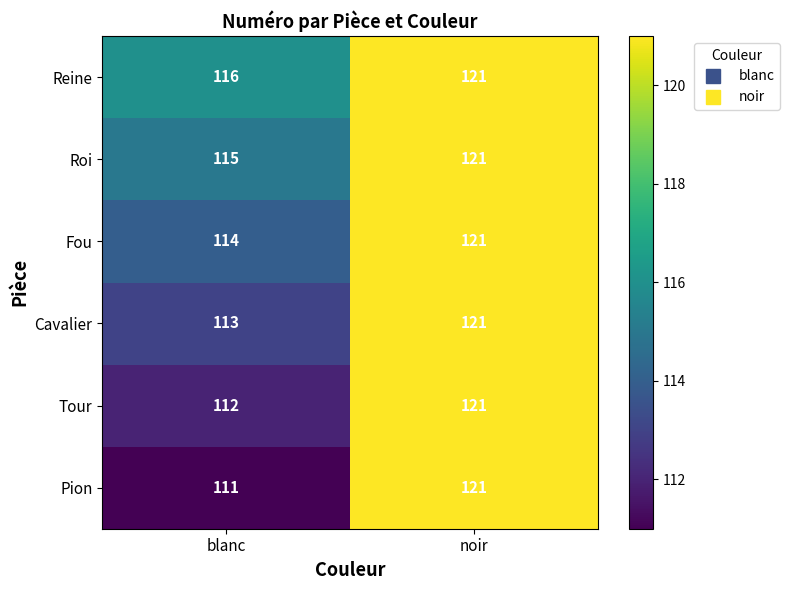

Which series has the widest spread of values?

Pion